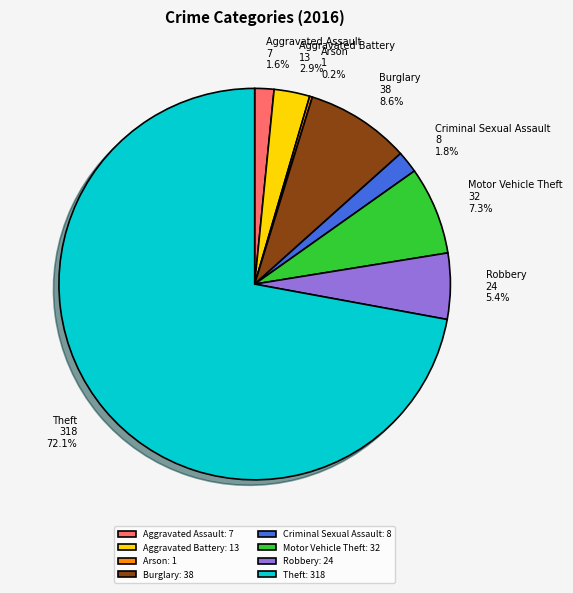

Which category accounts for the majority?

Theft